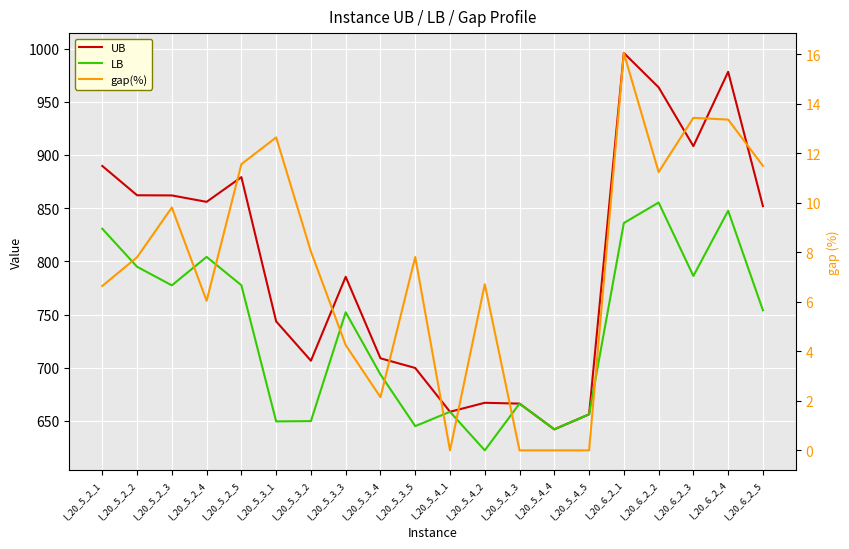

Reading left to right, list all the values displayed in this chart.

UB: I_20_5_2_1=889.7	I_20_5_2_2=862.1	I_20_5_2_3=862.0	I_20_5_2_4=855.9	I_20_5_2_5=879.1	I_20_5_3_1=743.5	I_20_5_3_2=706.6	I_20_5_3_3=785.5	I_20_5_3_4=708.9	I_20_5_3_5=699.7	I_20_5_4_1=658.6	I_20_5_4_2=667.0	I_20_5_4_3=666.3	I_20_5_4_4=642.1	I_20_5_4_5=656.2	I_20_6_2_1=995.9	I_20_6_2_2=963.6	I_20_6_2_3=908.3	I_20_6_2_4=978.2	I_20_6_2_5=851.9
LB: I_20_5_2_1=830.6	I_20_5_2_2=794.9	I_20_5_2_3=777.4	I_20_5_2_4=804.2	I_20_5_2_5=777.5	I_20_5_3_1=649.5	I_20_5_3_2=649.8	I_20_5_3_3=752.1	I_20_5_3_4=693.6	I_20_5_3_5=645.1	I_20_5_4_1=658.6	I_20_5_4_2=622.3	I_20_5_4_3=666.3	I_20_5_4_4=642.1	I_20_5_4_5=656.2	I_20_6_2_1=836.0	I_20_6_2_2=855.3	I_20_6_2_3=786.3	I_20_6_2_4=847.5	I_20_6_2_5=754.0
gap(%): I_20_5_2_1=6.6	I_20_5_2_2=7.8	I_20_5_2_3=9.8	I_20_5_2_4=6.0	I_20_5_2_5=11.6	I_20_5_3_1=12.6	I_20_5_3_2=8.0	I_20_5_3_3=4.2	I_20_5_3_4=2.1	I_20_5_3_5=7.8	I_20_5_4_1=0.0	I_20_5_4_2=6.7	I_20_5_4_3=0.0	I_20_5_4_4=0.0	I_20_5_4_5=0.0	I_20_6_2_1=16.1	I_20_6_2_2=11.2	I_20_6_2_3=13.4	I_20_6_2_4=13.4	I_20_6_2_5=11.5